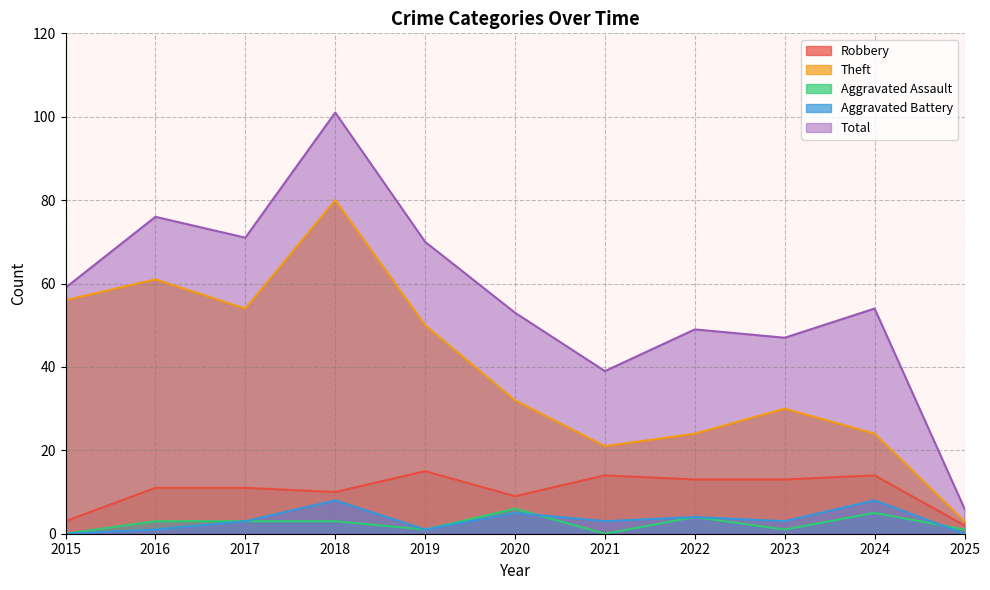

Is it true that Aggravated Assault equals 3 at 2018?

True